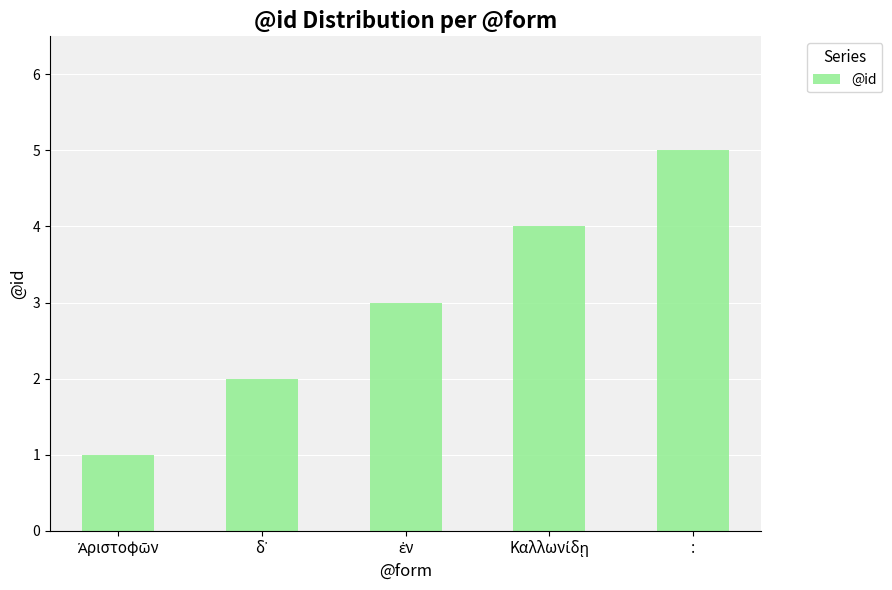

What is the greatest value displayed?

5